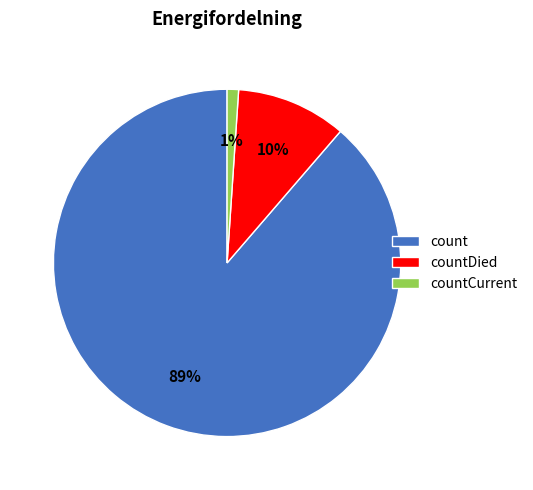

Do countDied and countCurrent together represent more than half of the pie?

No